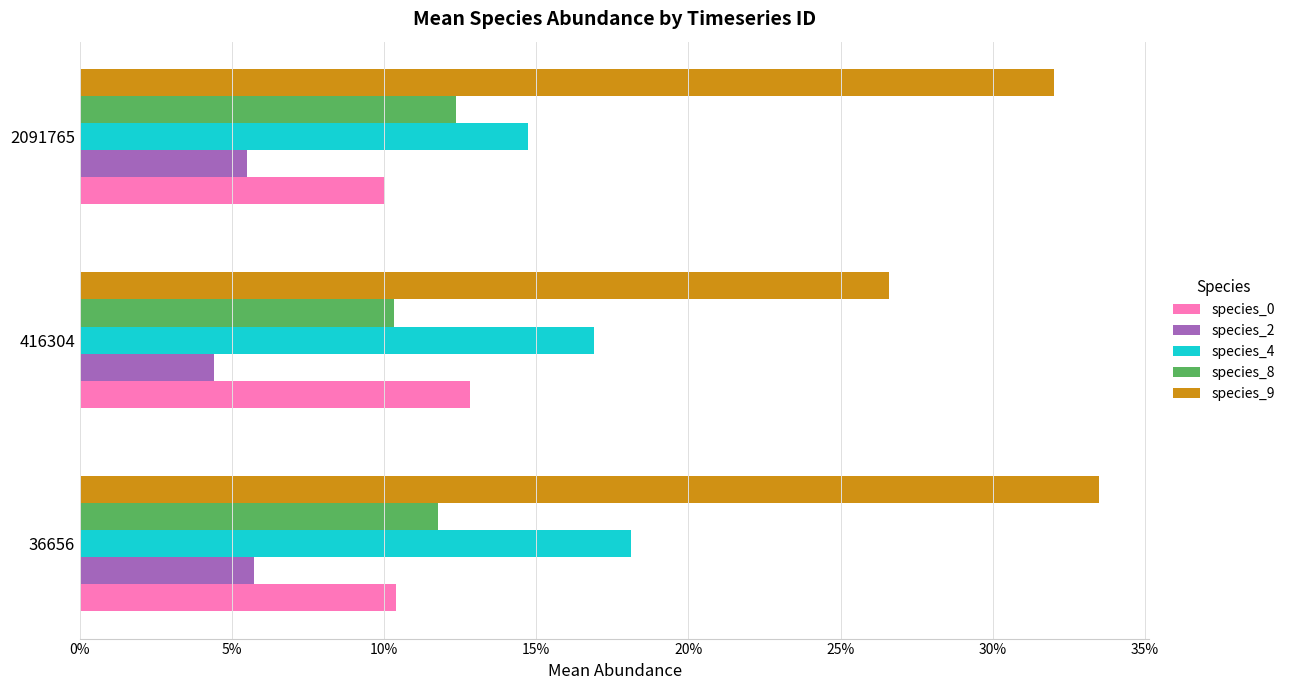

How many data points does each series have?

3